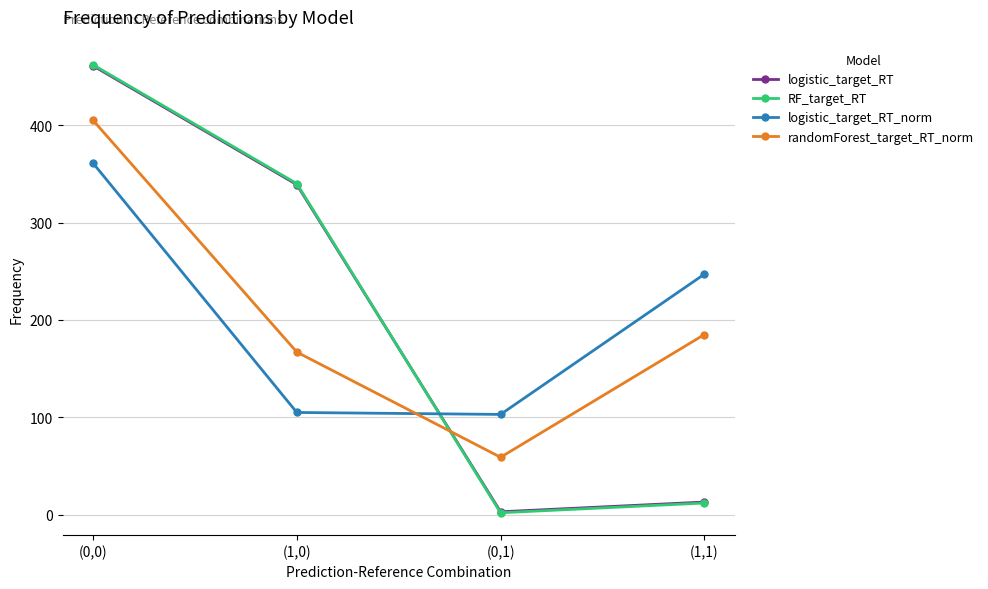

What is the highest value of the logistic_target_RT series?

461